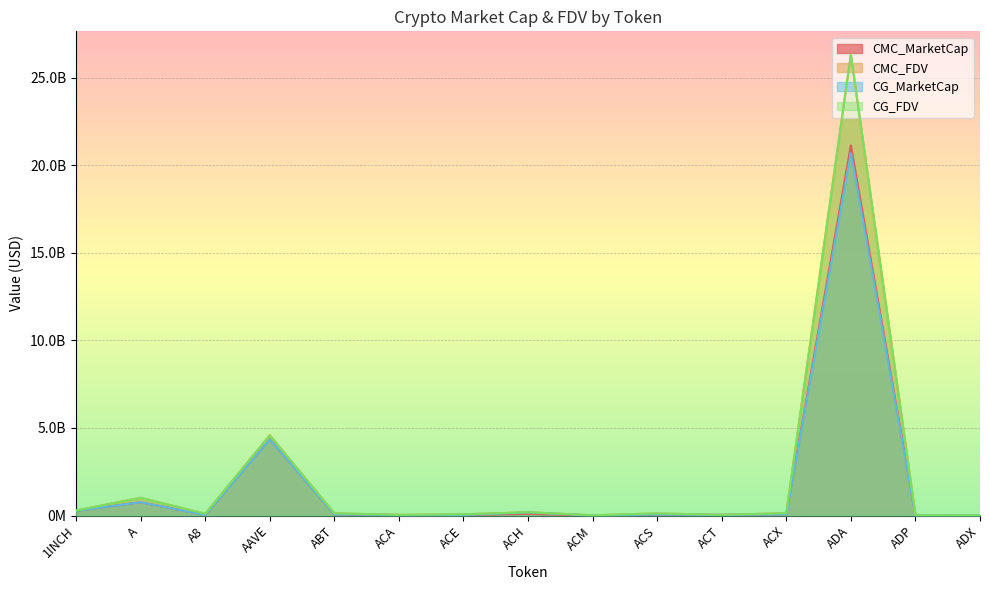

What position from the left is ABT?

5